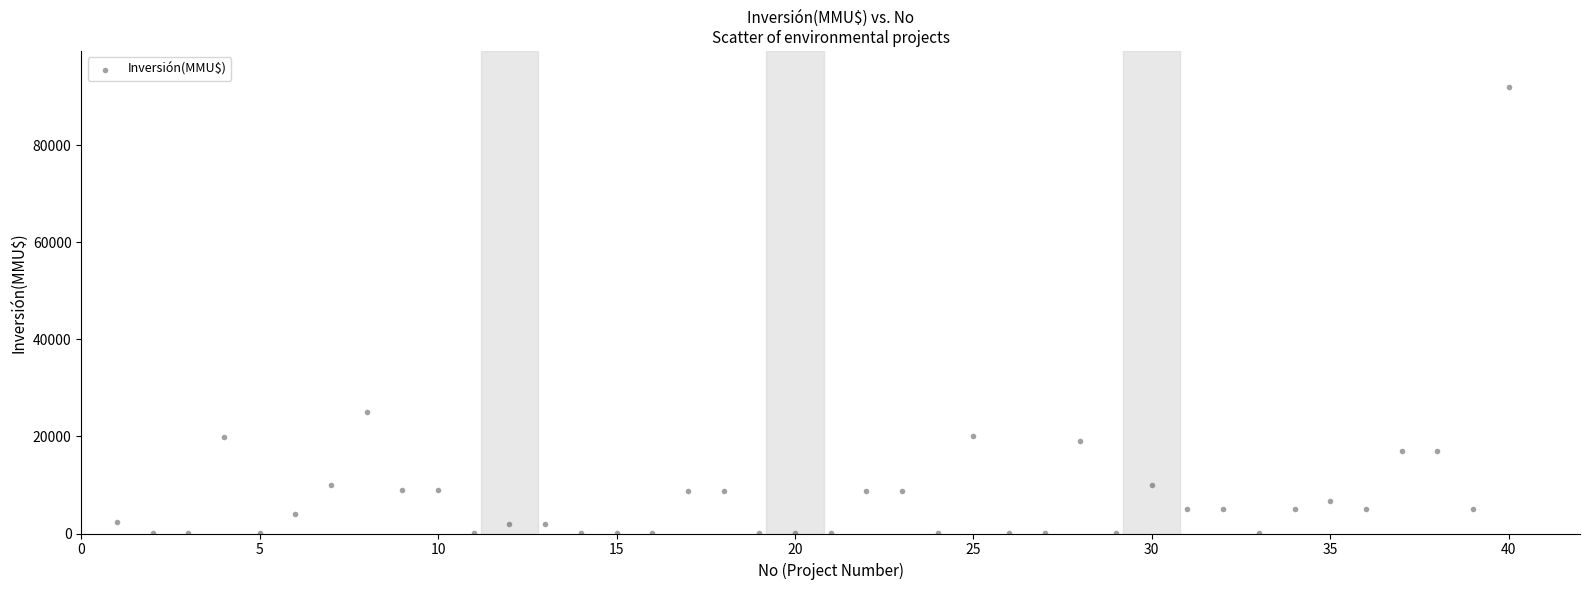

What Y value in the scatter plot is closest to 46005?

25000